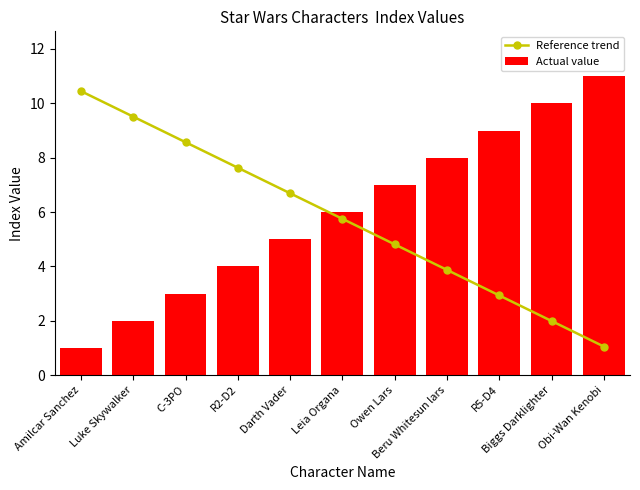

Which category has the lowest value in the Reference trend series?

Obi-Wan Kenobi